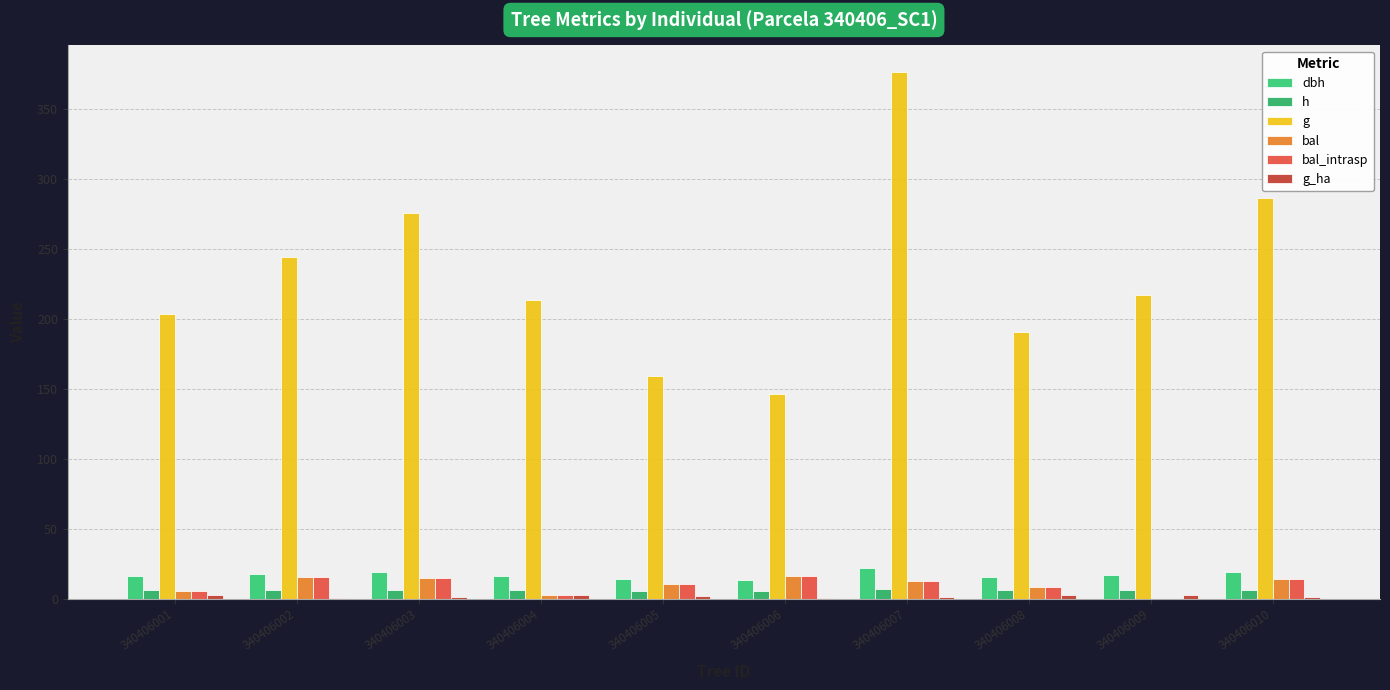

Is the value of dbh at 340406003 greater than the value of bal_intrasp at 340406006?

Yes